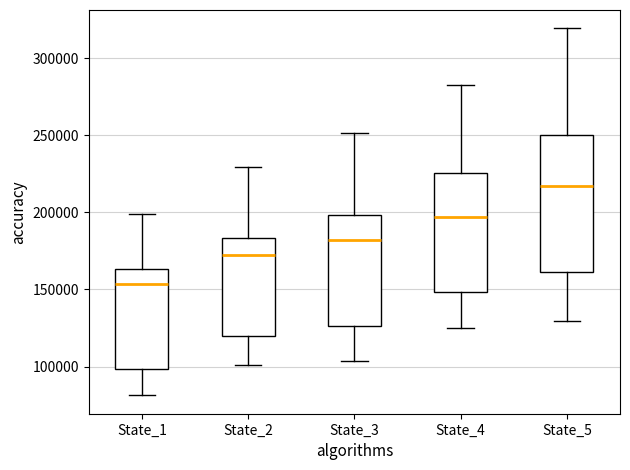

Comparing the boxes themselves (not the whiskers), which one is the tallest?

State_5